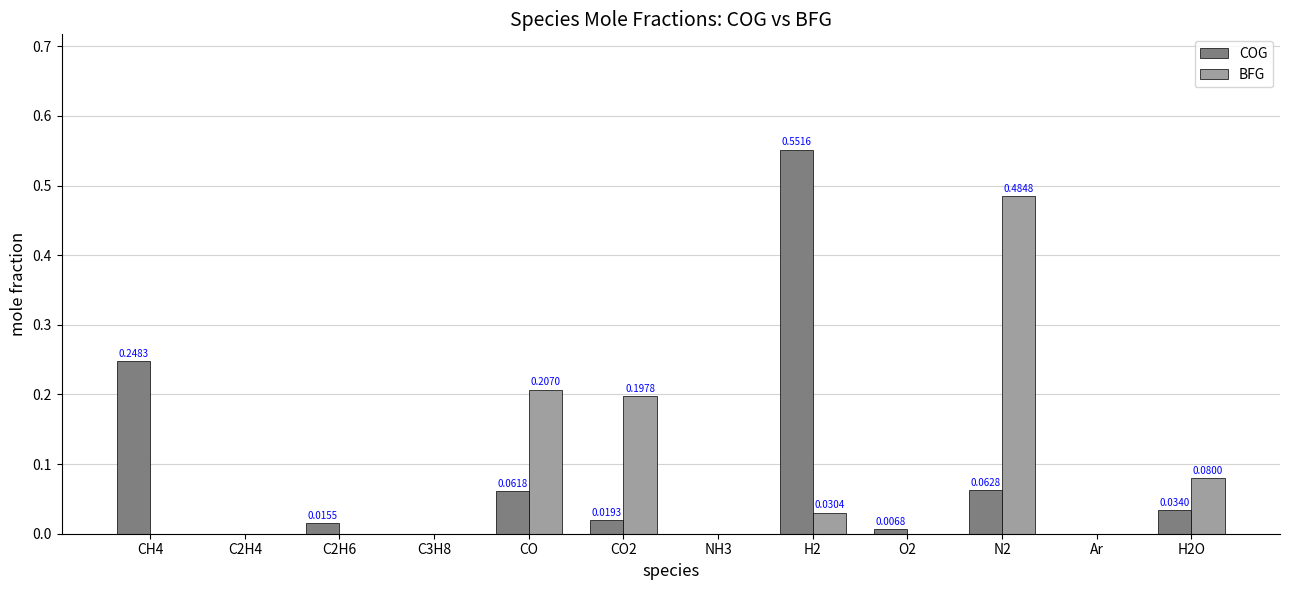

Count the number of data series in this chart.

2